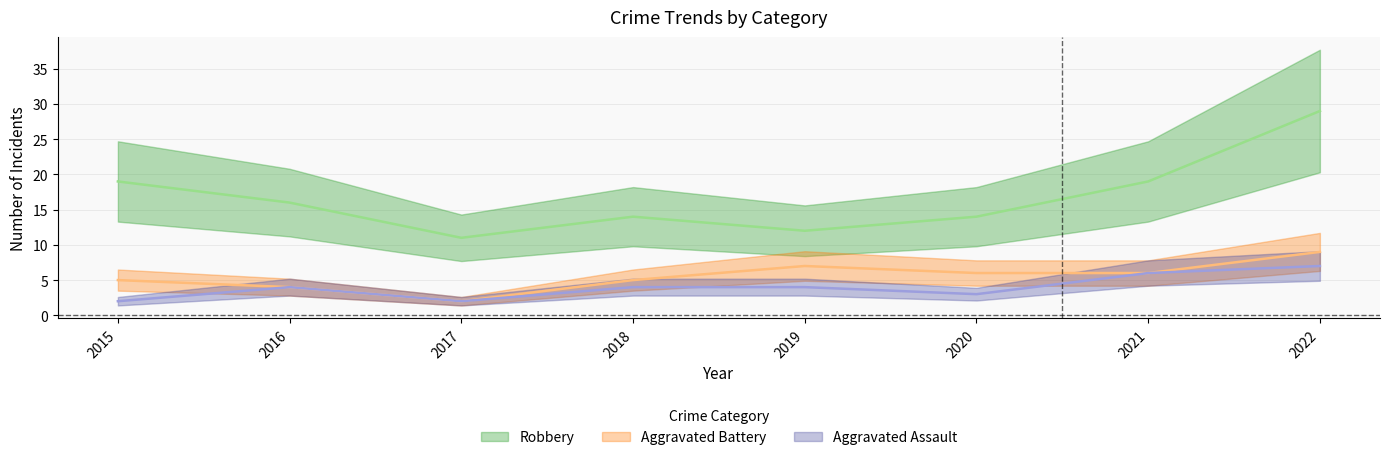

What is the value of the Aggravated Battery point at the 6th from the left?

6